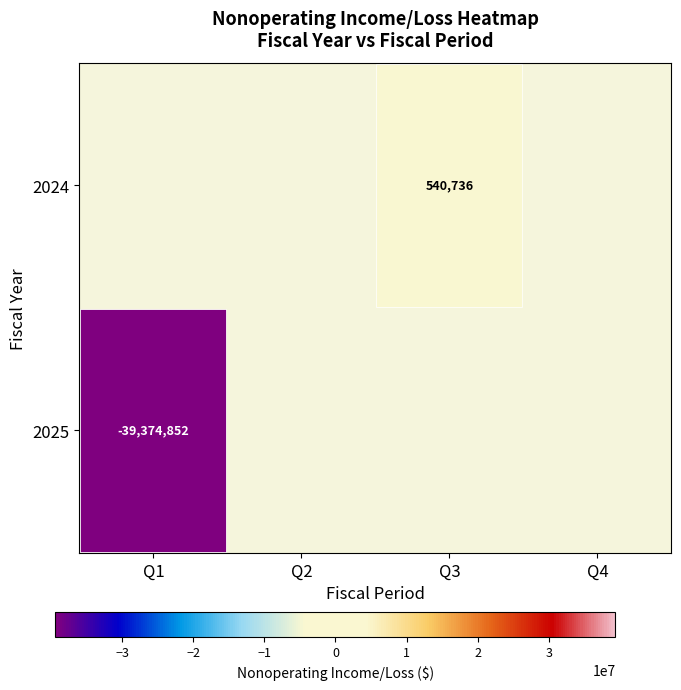

True or false: 2025 has a value of -18424104 at Q1.

False